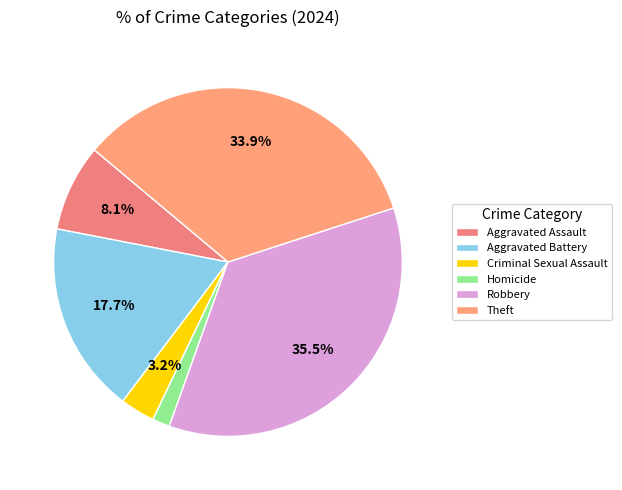

How many segments does this pie chart have?

6